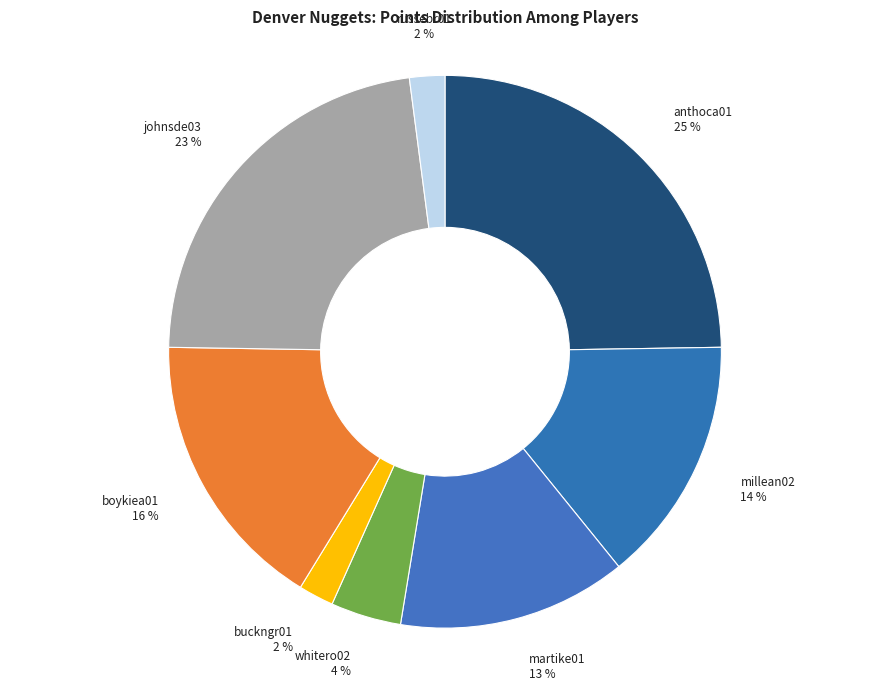

What is the largest slice in the pie chart?

anthoca01